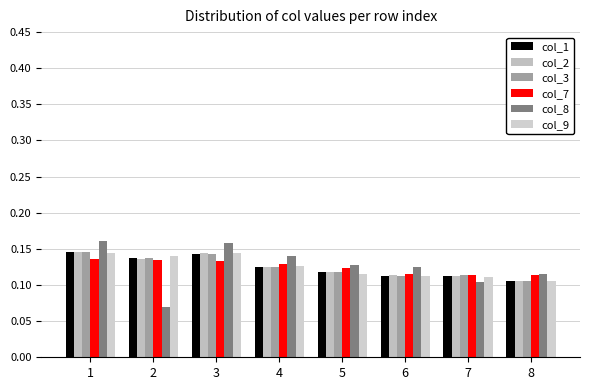

The value of col_7 at 1 is 0.1. True or false?

True